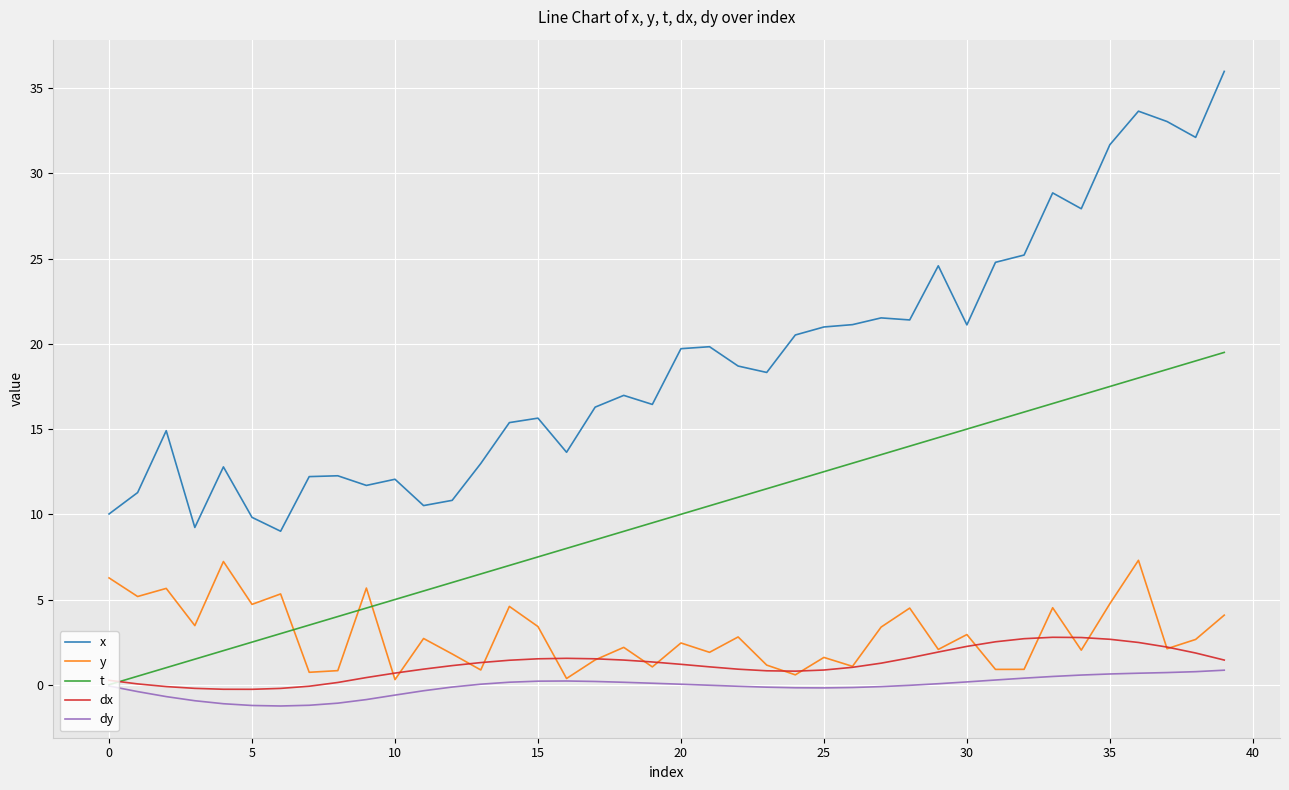

What is the greatest value displayed?

36.0